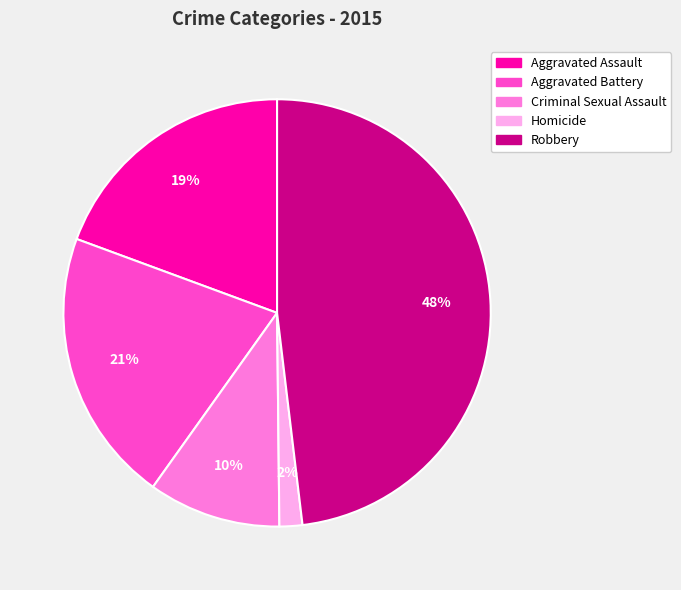

What is the smallest slice in the pie chart?

Homicide